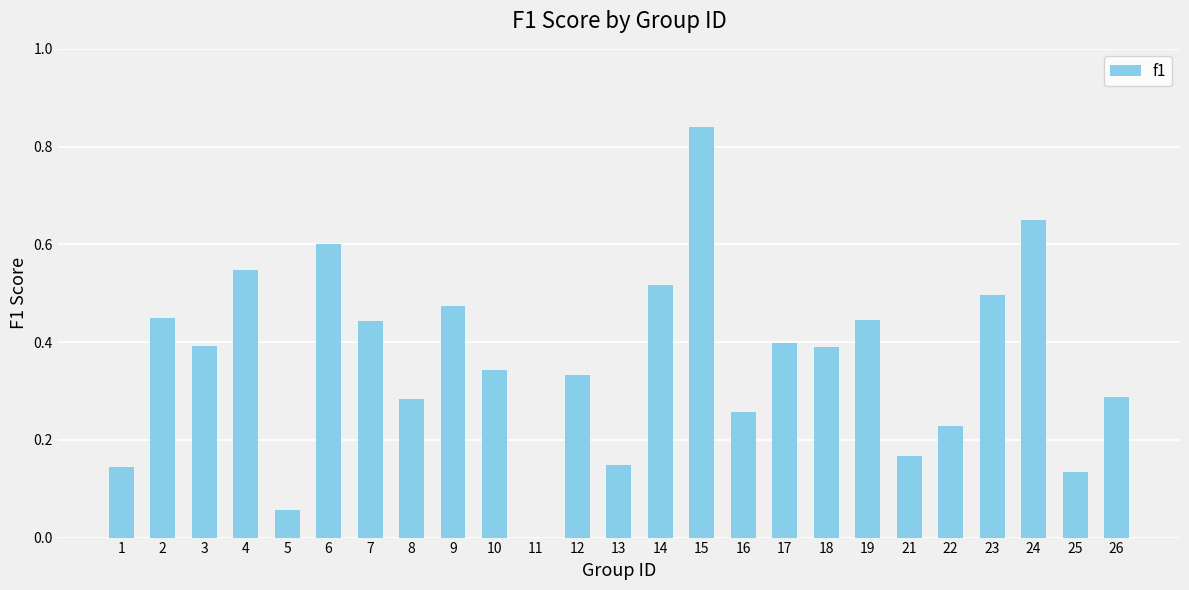

Between 13 and 9, which is larger?

9